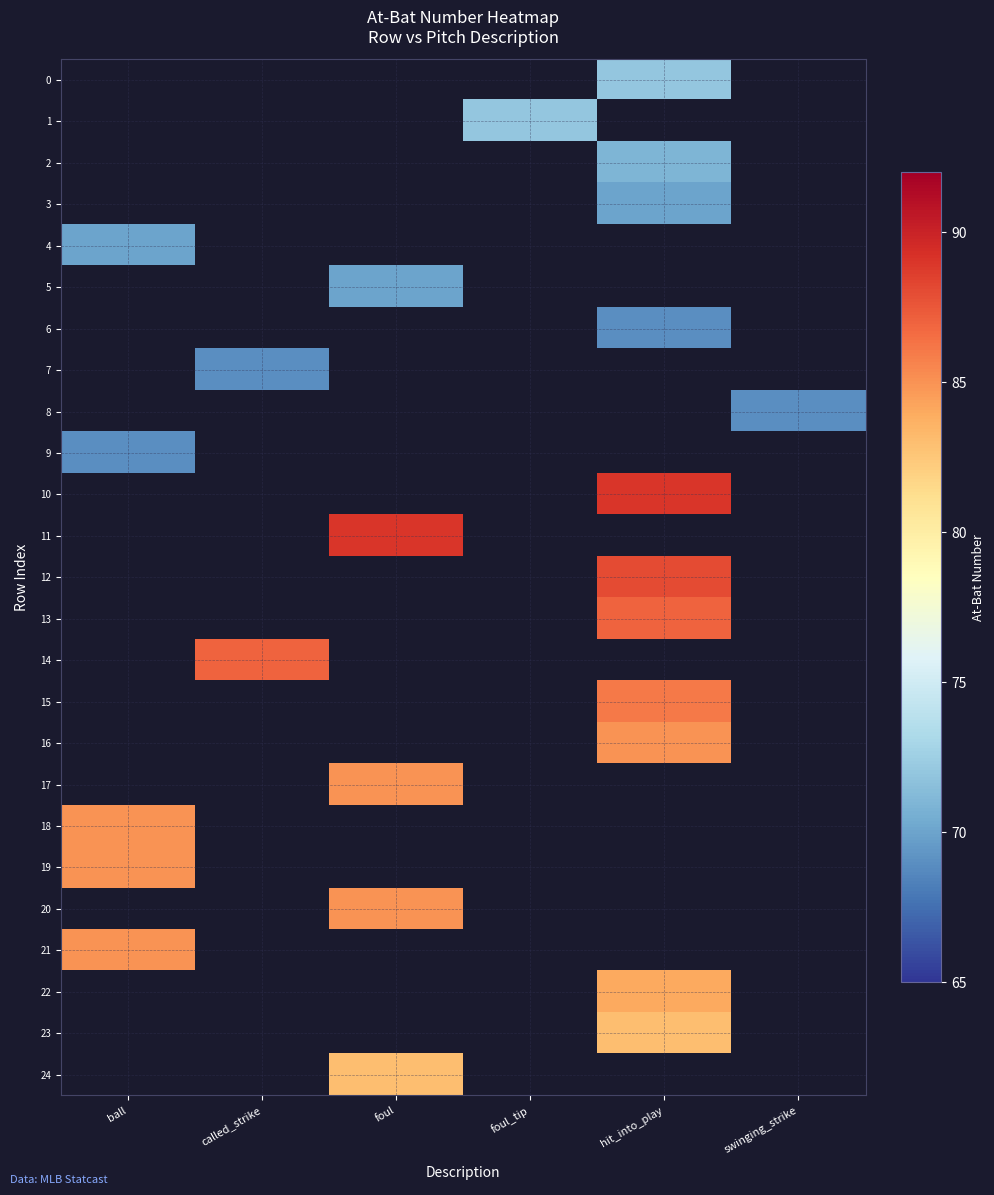

What is the maximum value shown in the chart?

89.0